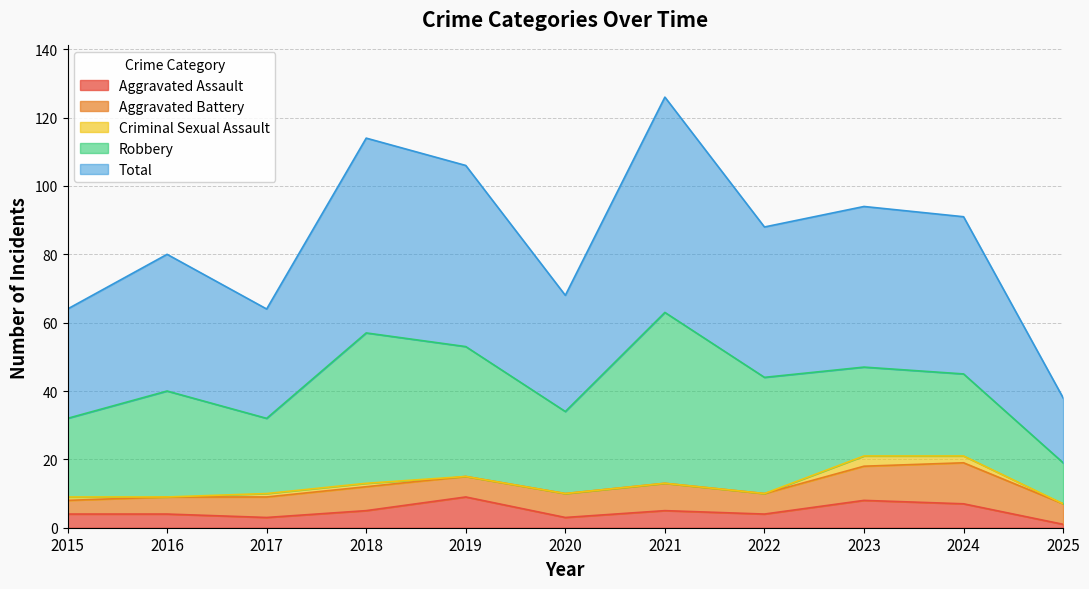

Reading left to right, transcribe all the data shown in this chart.

Aggravated Assault: 2015=4	2016=4	2017=3	2018=5	2019=9	2020=3	2021=5	2022=4	2023=8	2024=7	2025=1
Aggravated Battery: 2015=4	2016=5	2017=6	2018=7	2019=6	2020=7	2021=8	2022=6	2023=10	2024=12	2025=6
Criminal Sexual Assault: 2015=1	2016=0	2017=1	2018=1	2019=0	2020=0	2021=0	2022=0	2023=3	2024=2	2025=0
Robbery: 2015=23	2016=31	2017=22	2018=44	2019=38	2020=24	2021=50	2022=34	2023=26	2024=24	2025=12
Total: 2015=32	2016=40	2017=32	2018=57	2019=53	2020=34	2021=63	2022=44	2023=47	2024=46	2025=19